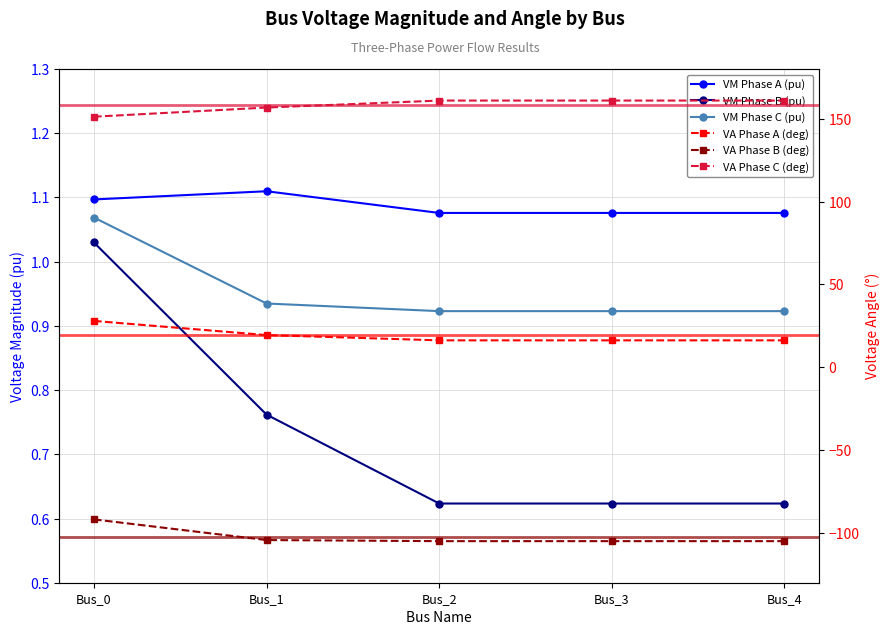

Between Bus_1 and Bus_4, which series saw the biggest shift?

VA Phase C (deg)